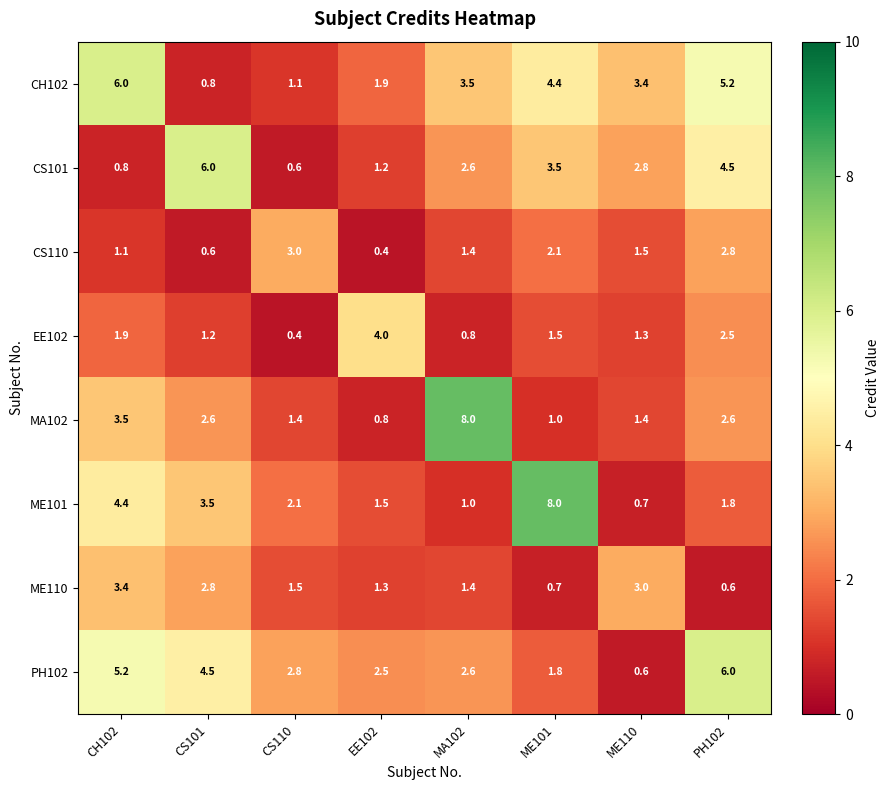

The EE102 series shows 2.4 at ME101. True or false?

False